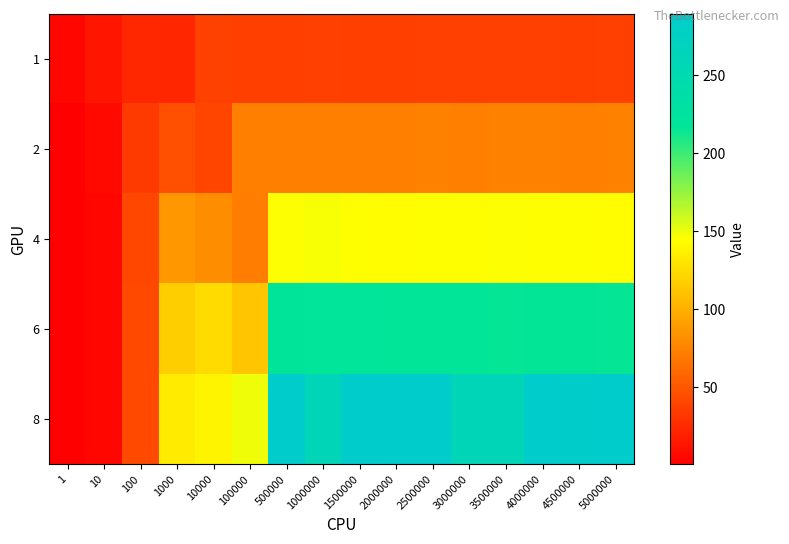

At which category is the sum across all series the highest?

500000